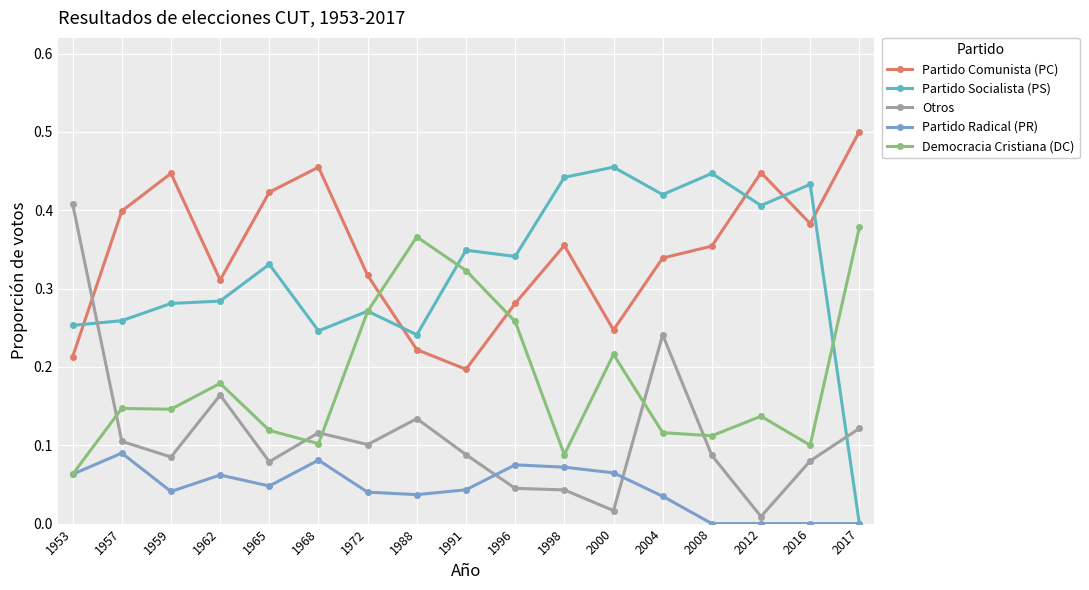

Is this an area chart (filled region under the line)?

No